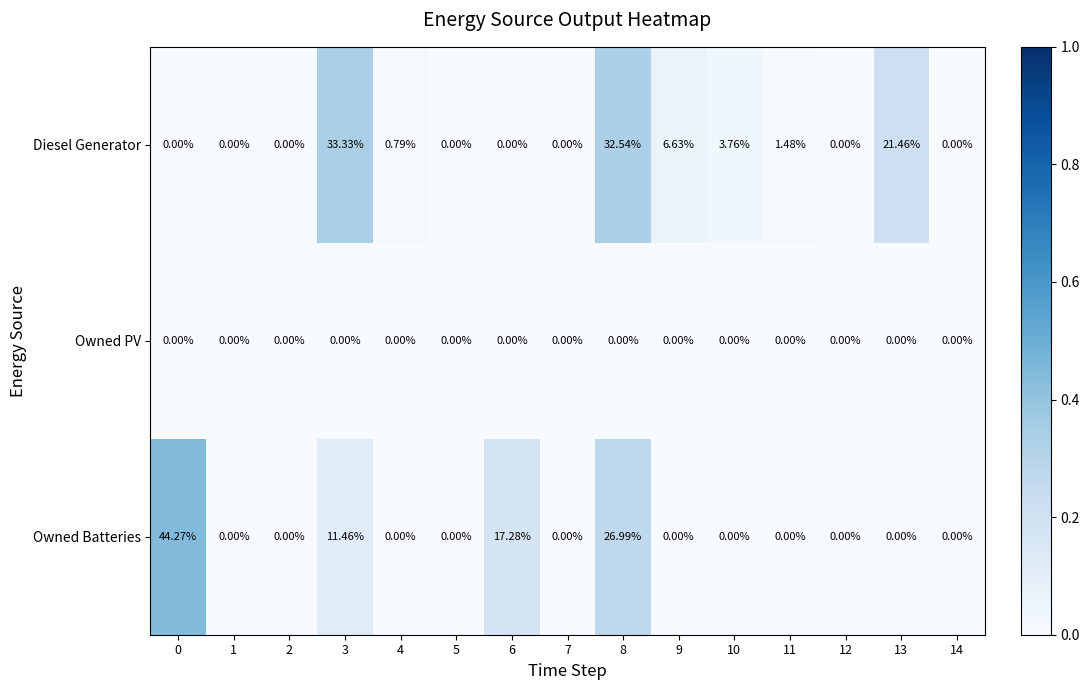

How many positive values does the Owned Batteries series have?

4